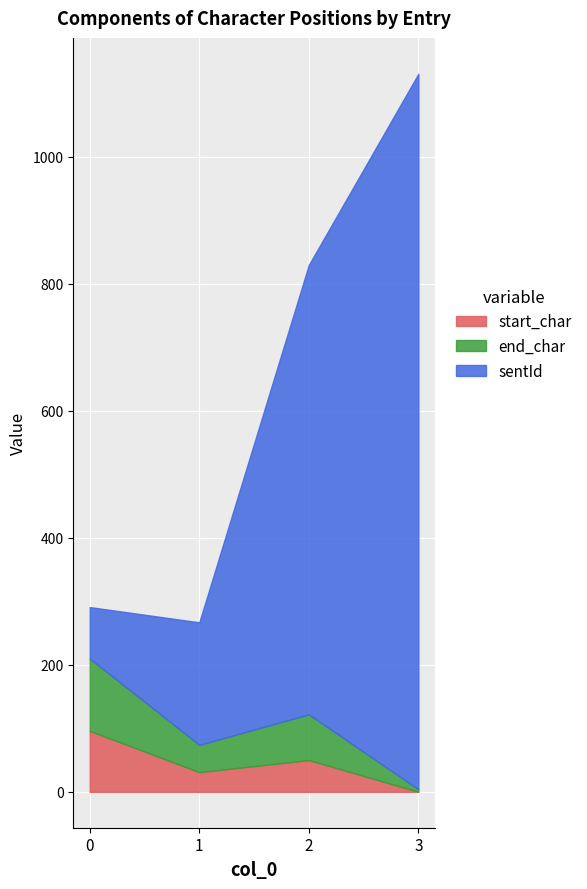

True or false: end_char and start_char cross at least once.

False